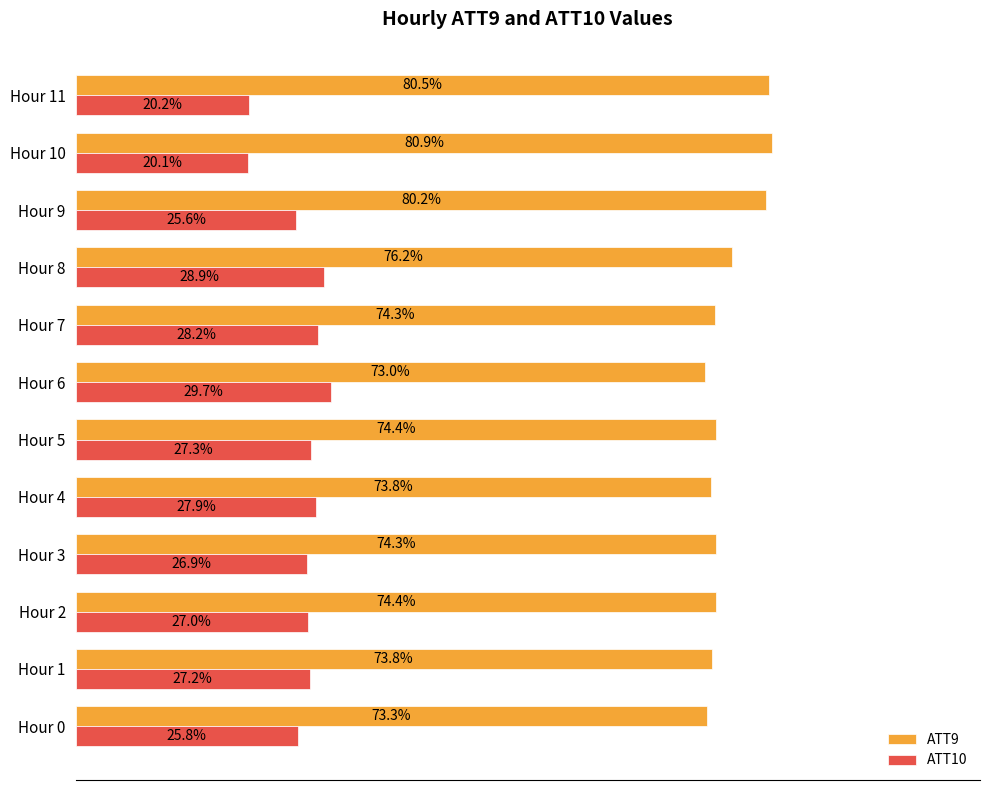

At which category is the sum across all series the highest?

Hour 9